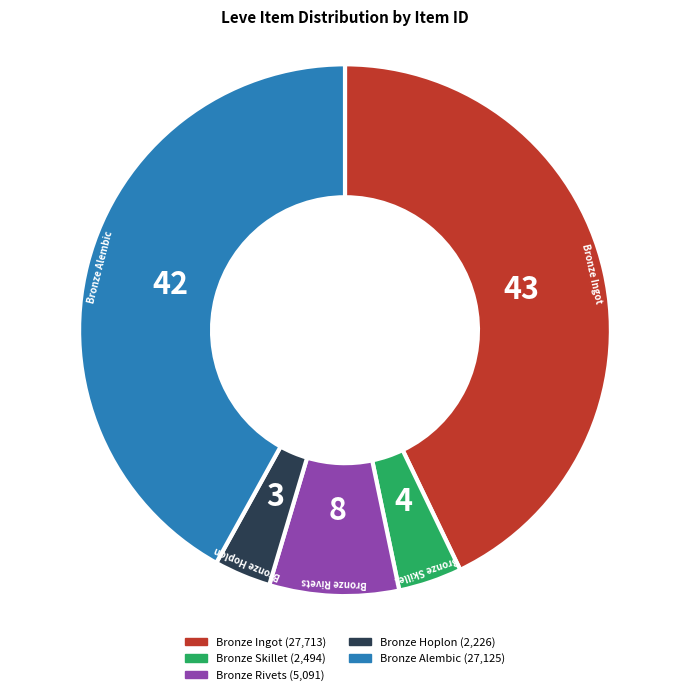

Is there any slice that represents more than half of the pie?

No